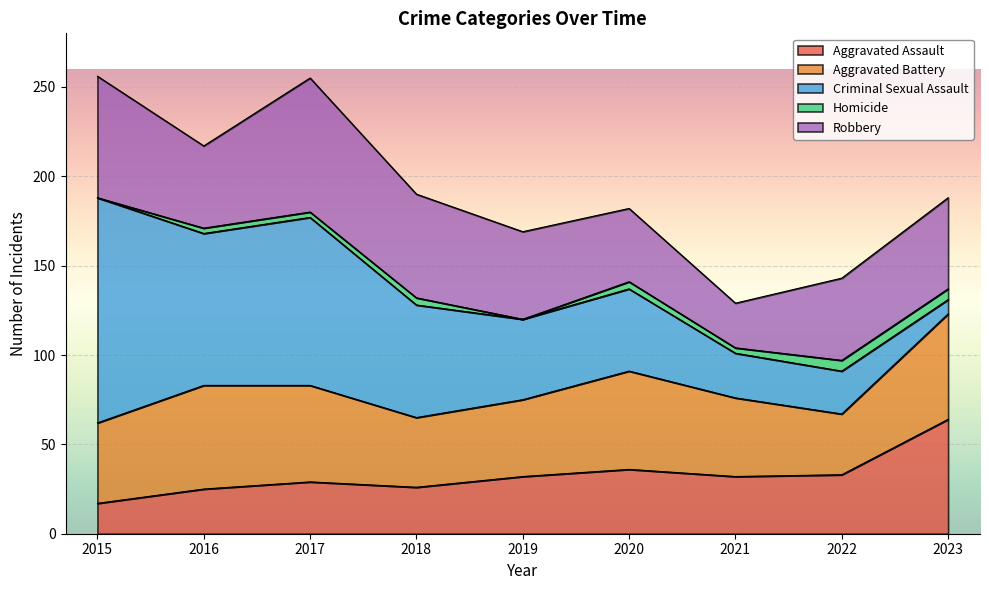

What is the difference between the second highest and second lowest values in the Aggravated Assault series?

11